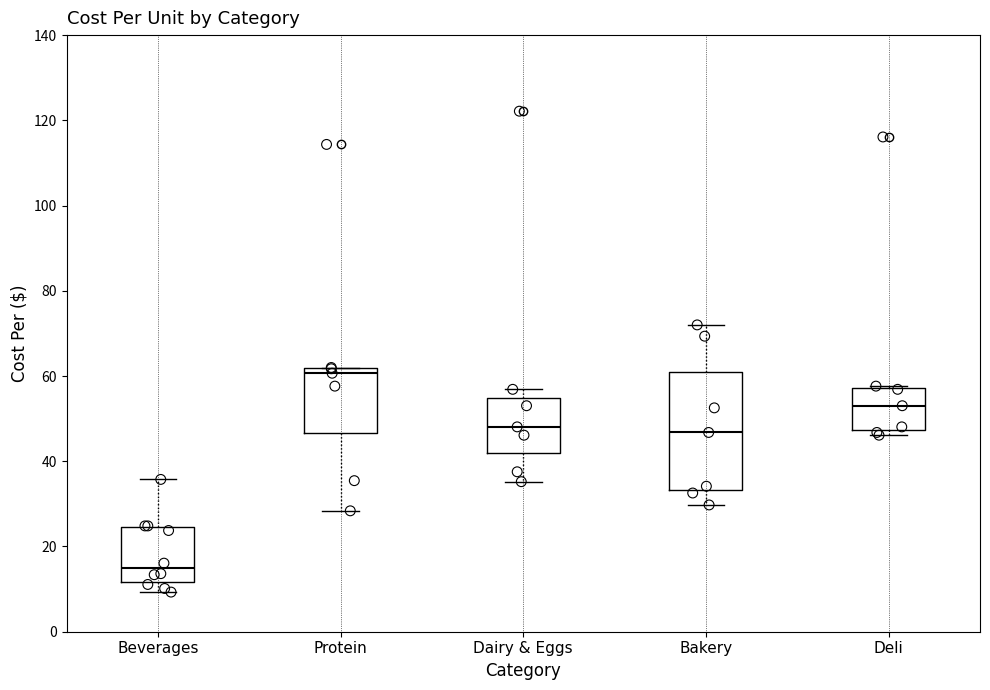

Where does the median line of the box for Deli sit on the y-axis? The values are not printed on the chart, so give them approximately, as read against the axis.

54